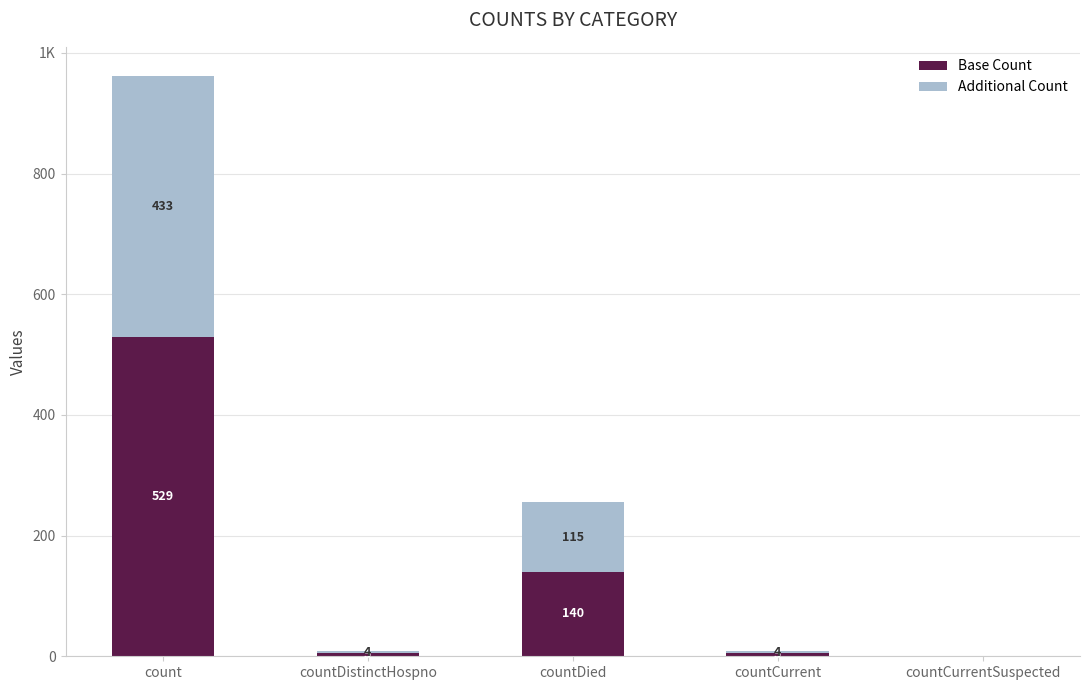

At which label does Base Count first exceed 4?

count